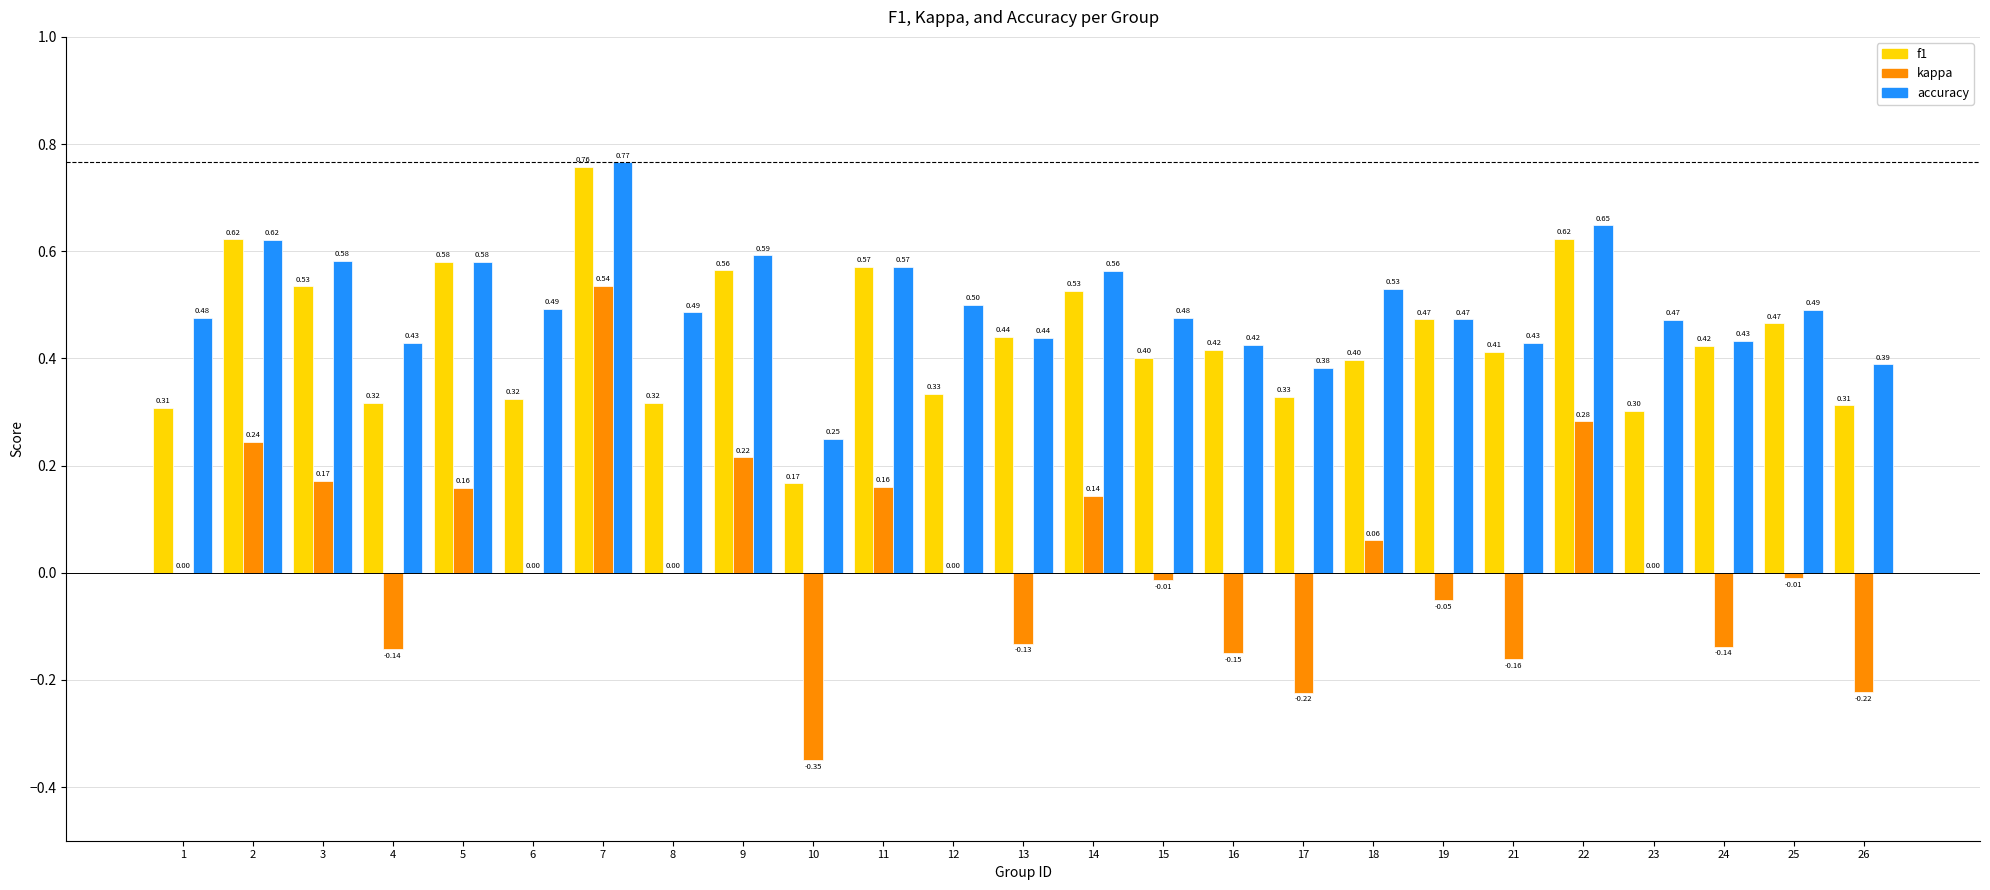

How many groups of bars are there?

25